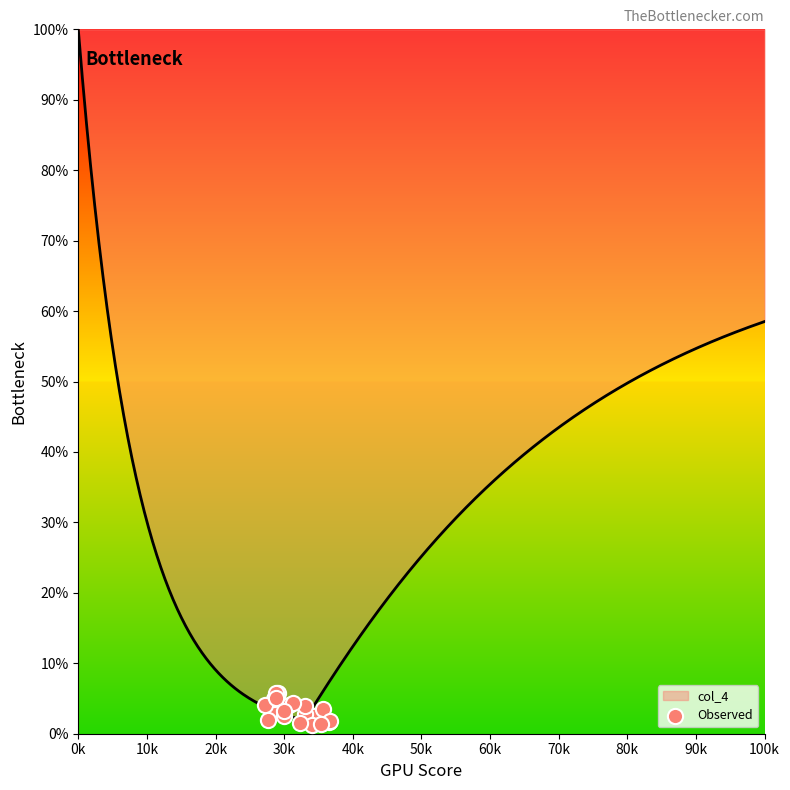

At which label does col_4 reach its peak?

0k